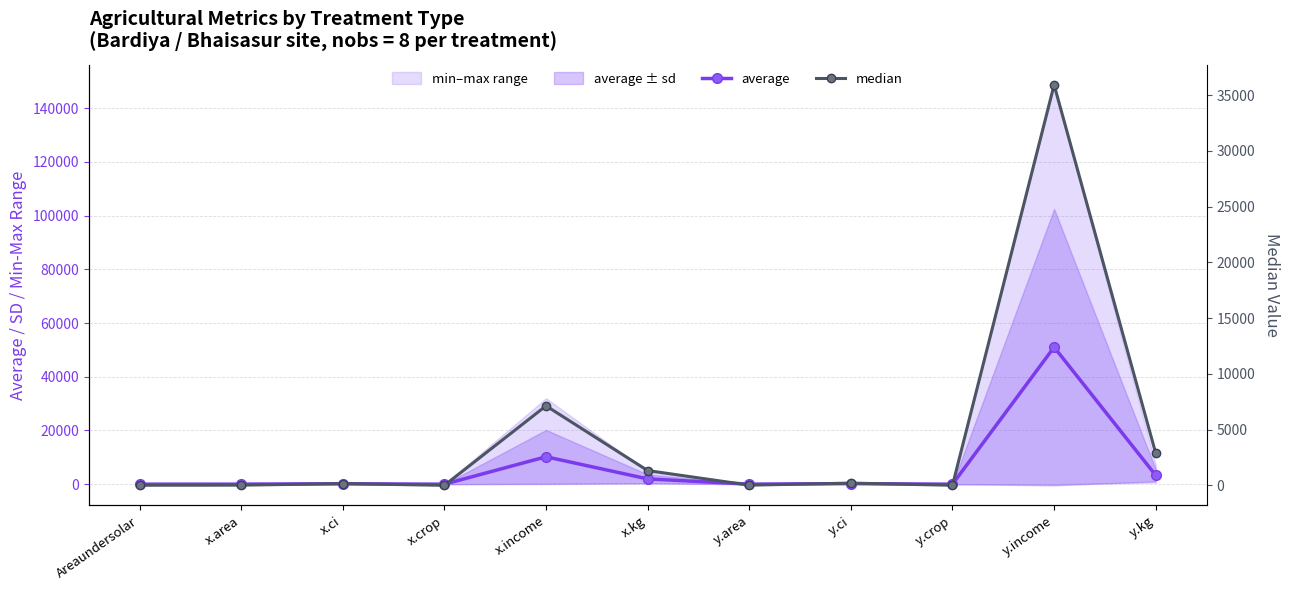

Reading left to right, transcribe all the data shown in this chart.

average: Areaundersolar=11.1	x.area=21.4	x.ci=172.7	x.crop=3.4	x.income=10208.1	x.kg=1972.8	y.area=24.7	y.ci=215.8	y.crop=8.4	y.income=51018.1	y.kg=3298.8
median: Areaundersolar=11.0	x.area=19.4	x.ci=157.1	x.crop=3.5	x.income=7132.5	x.kg=1328.5	y.area=19.7	y.ci=199.1	y.crop=9.0	y.income=35925.0	y.kg=2880.0